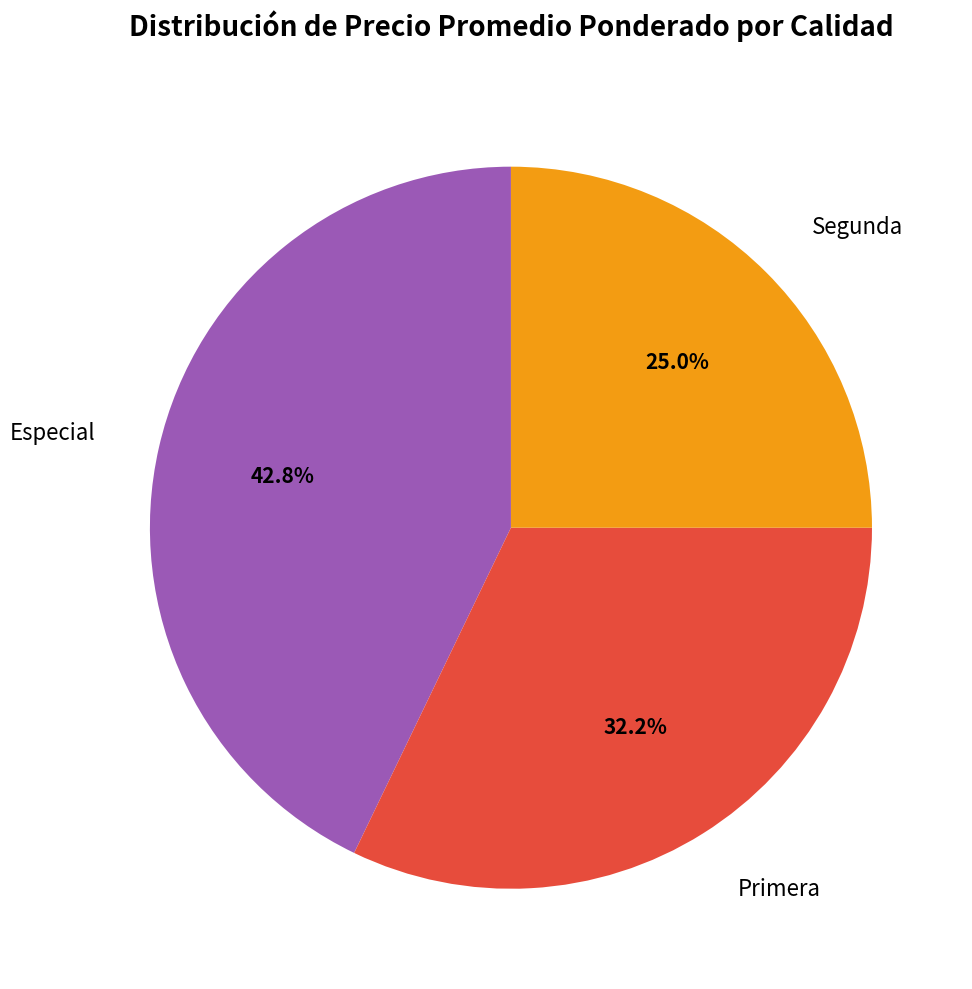

Is there a majority slice in this chart?

No